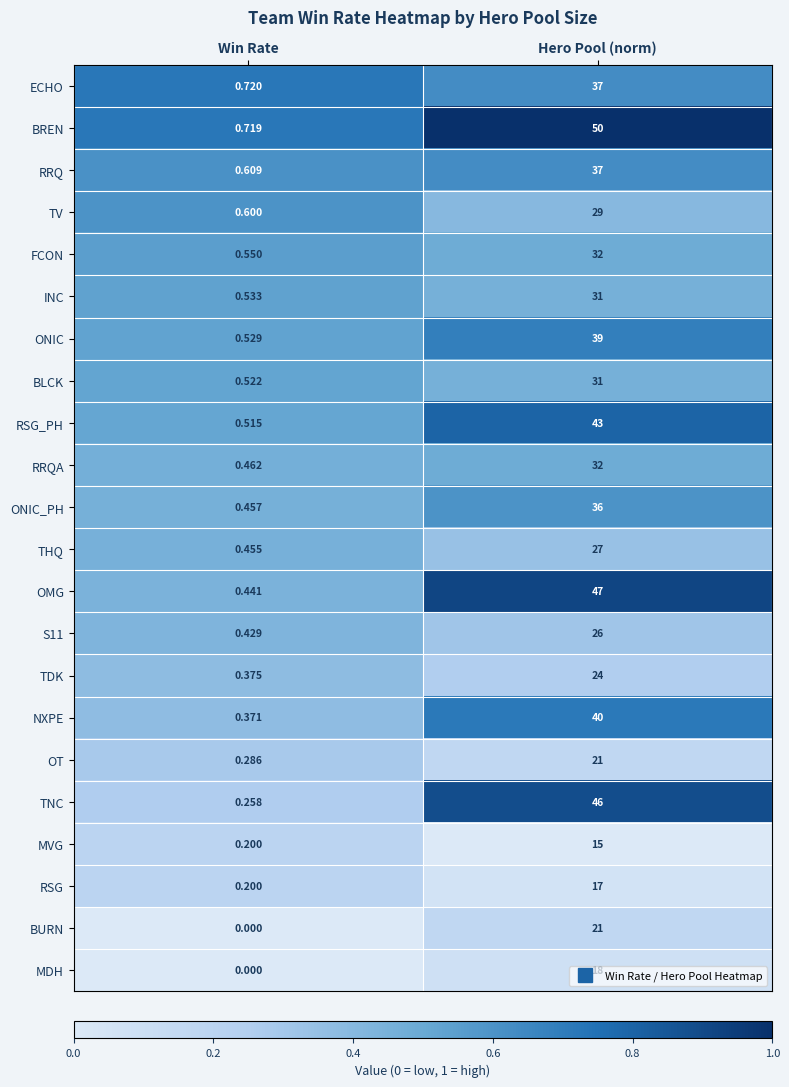

Which series has the largest total across all categories?

BREN